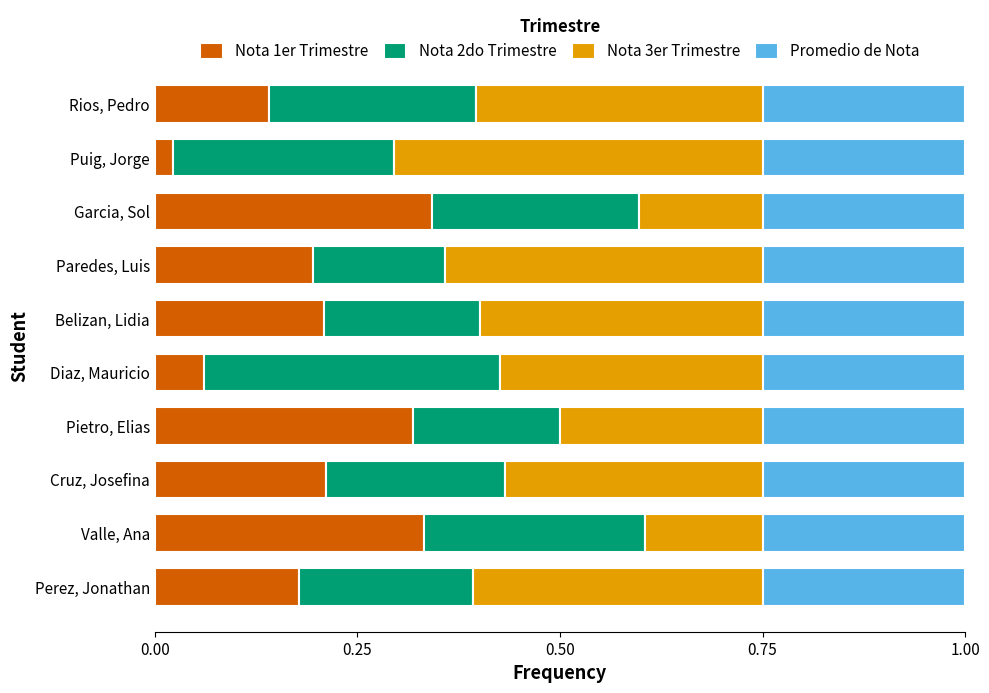

Where is Nota 1er Trimestre nearest to the value 0?

Puig, Jorge